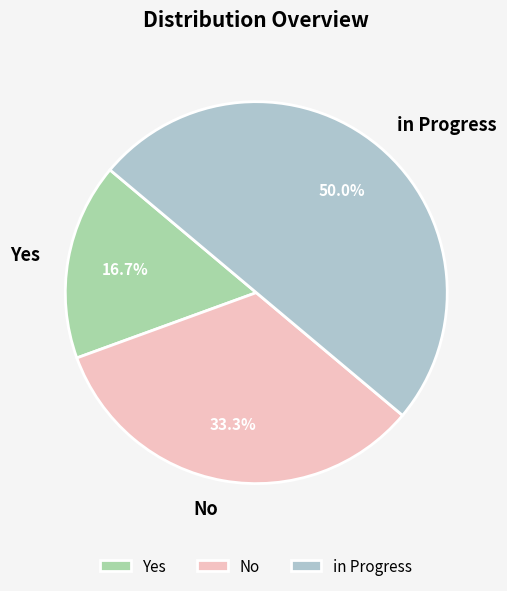

What portion of the pie excludes in Progress?

50.0%